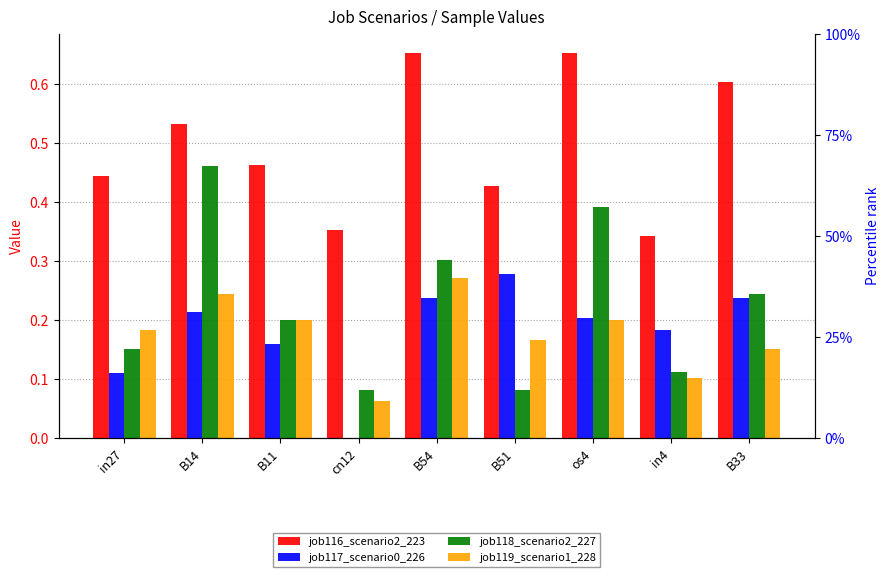

List the series in order of their peak value, highest first.

job116_scenario2_223, job118_scenario2_227, job117_scenario0_226, job119_scenario1_228